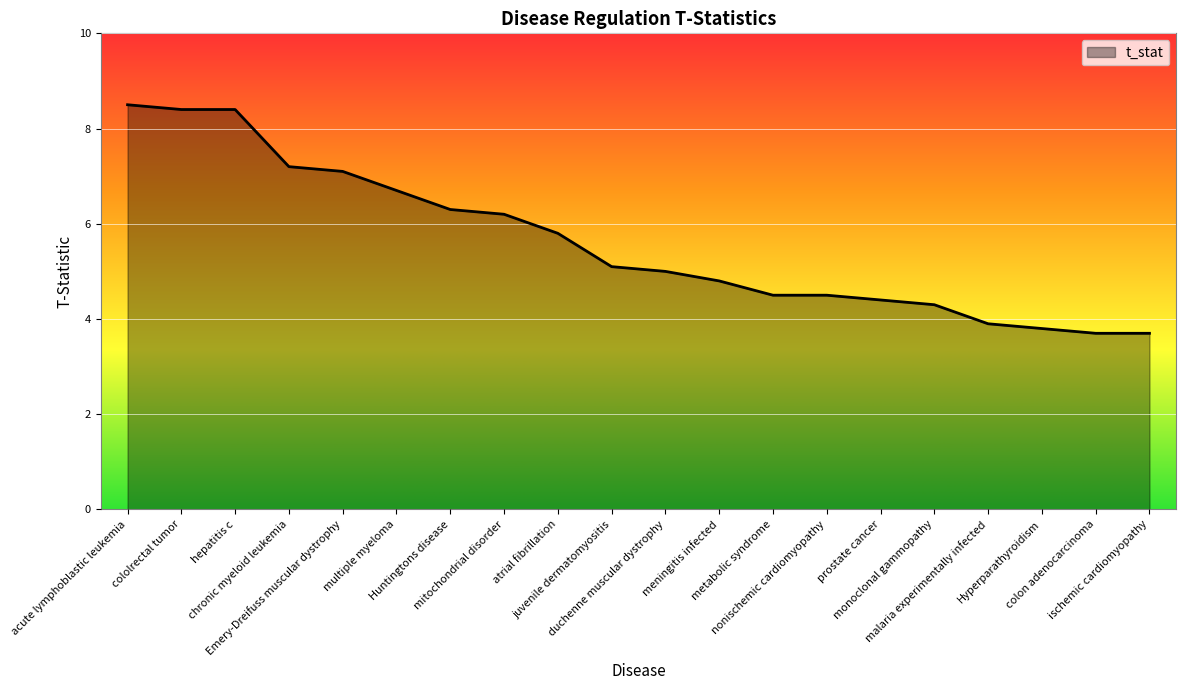

Does the chart have visible grid lines?

Yes